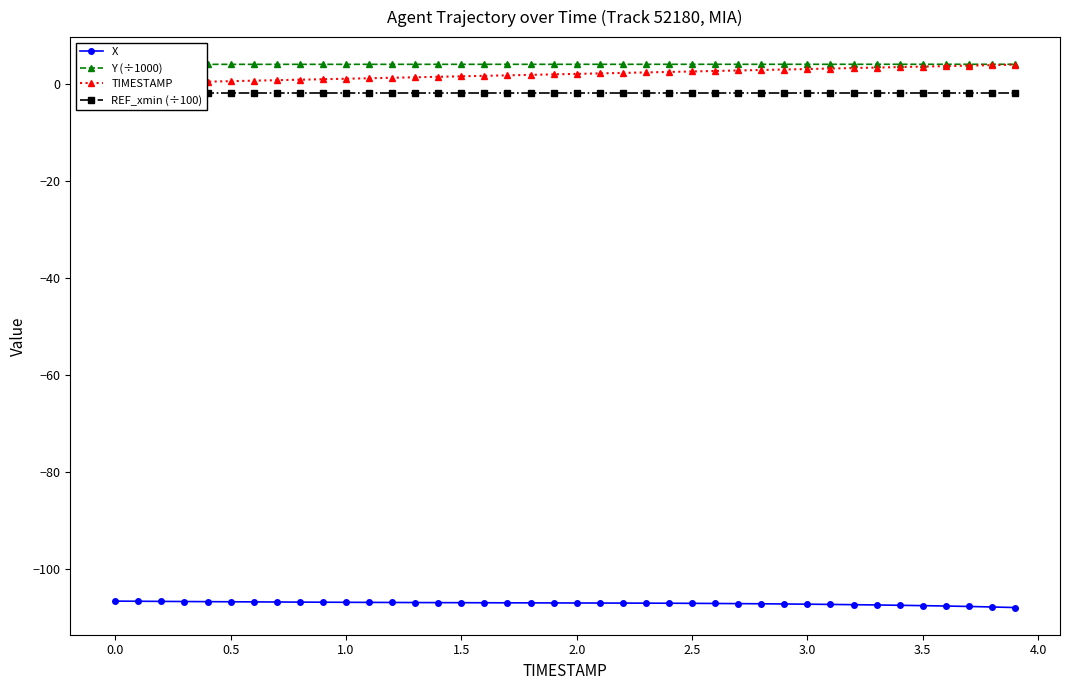

The value of X at 1.5 is -106.9. True or false?

True